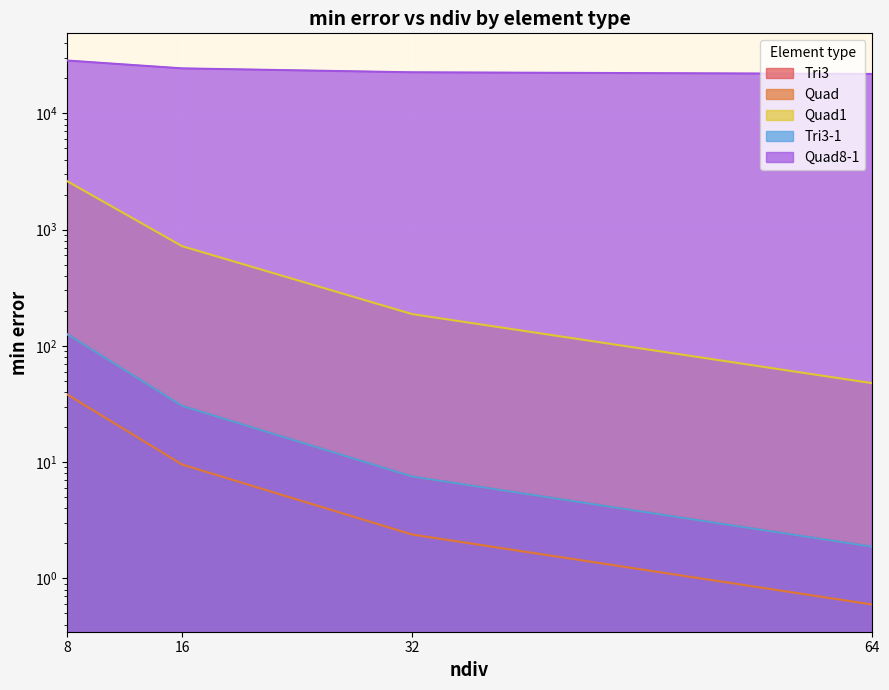

At which label is Tri3 closest to 63?

16